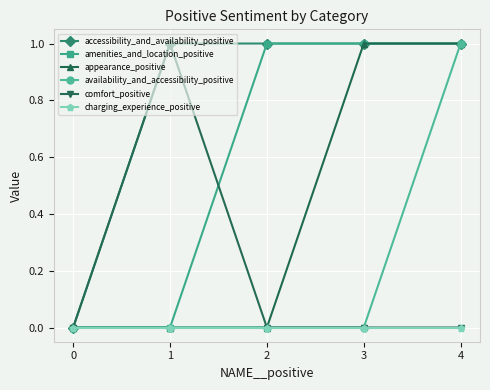

What is the total value across all series at 4?

4